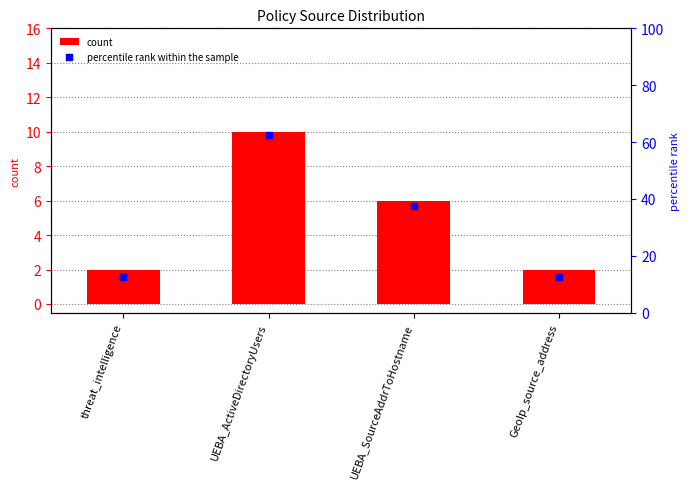

At how many categories does at least one series exceed 13?

2